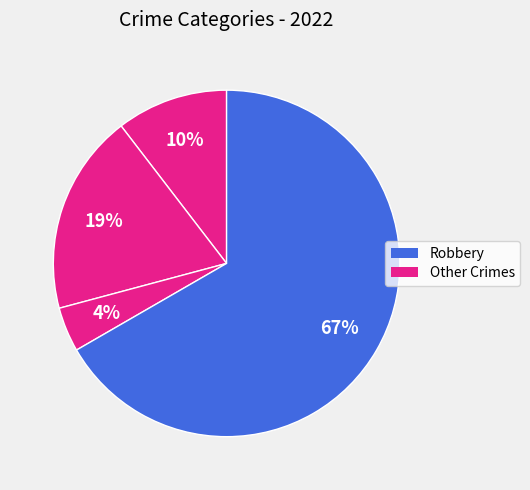

How many segments does this pie chart have?

4